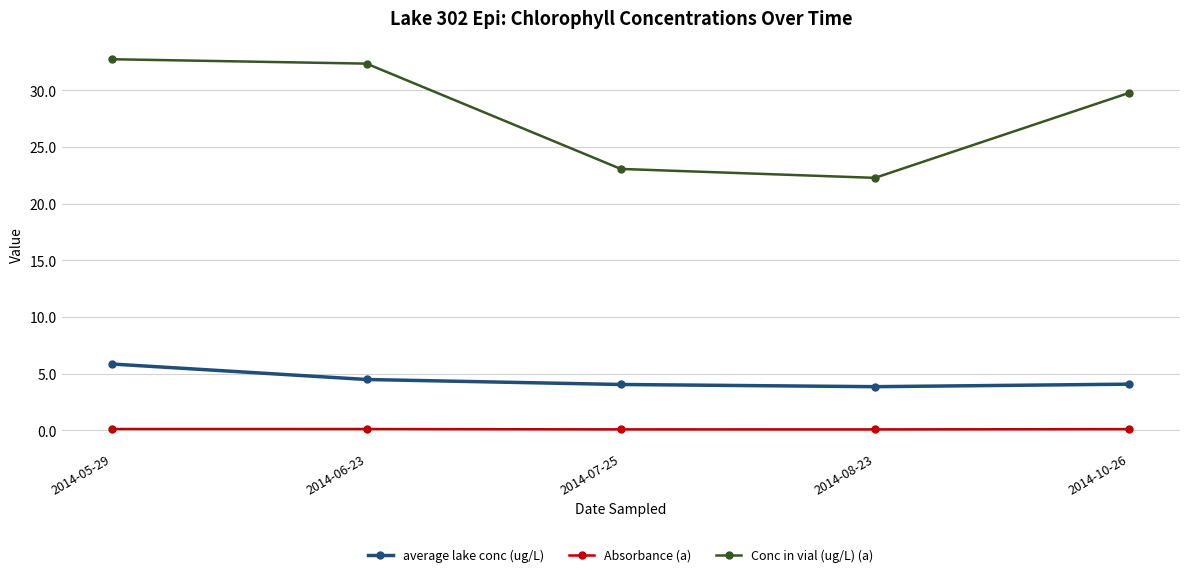

True or false: average lake conc (ug/L) has more than 1 points higher than both neighbors.

False